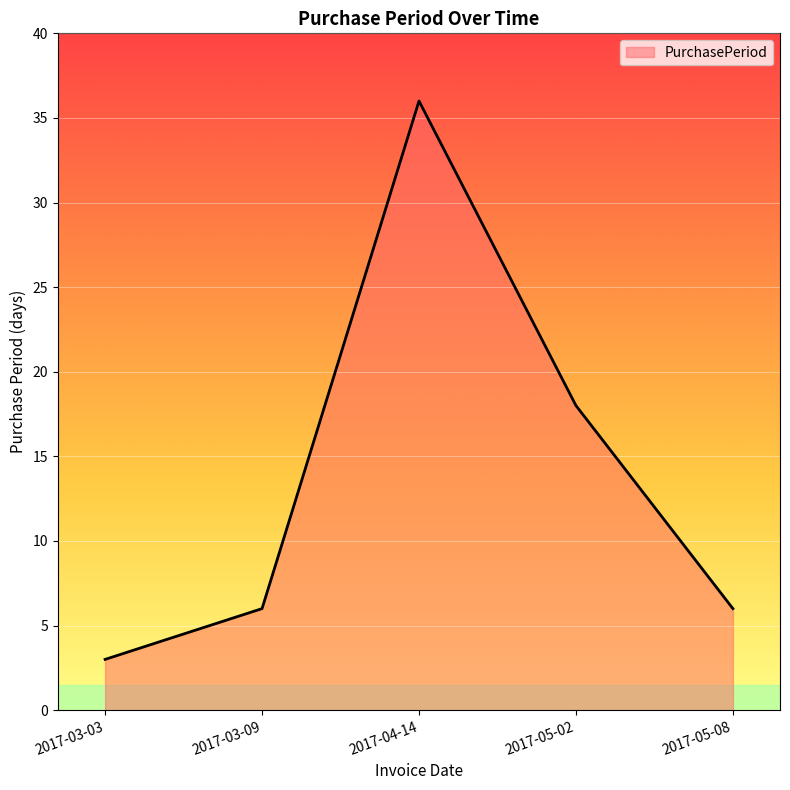

What is the change in value from 2017-03-09 to 2017-04-14?

+30